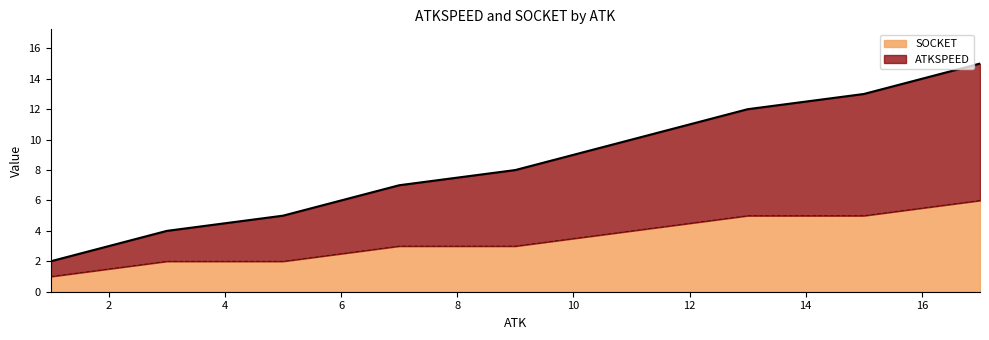

At which label is ATKSPEED closest to 8?

9